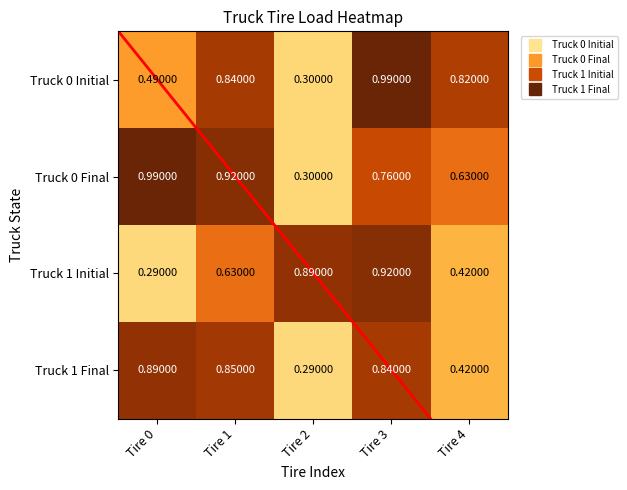

What is the total value across all series at Tire 1?

3.2